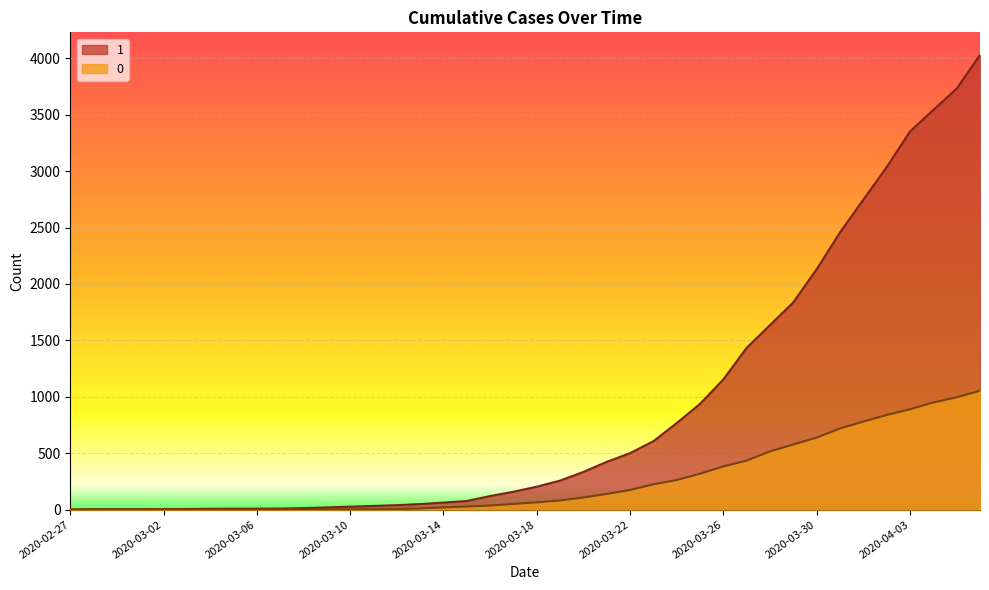

Which series changed the most between 2020-03-09 and 2020-03-31?

1